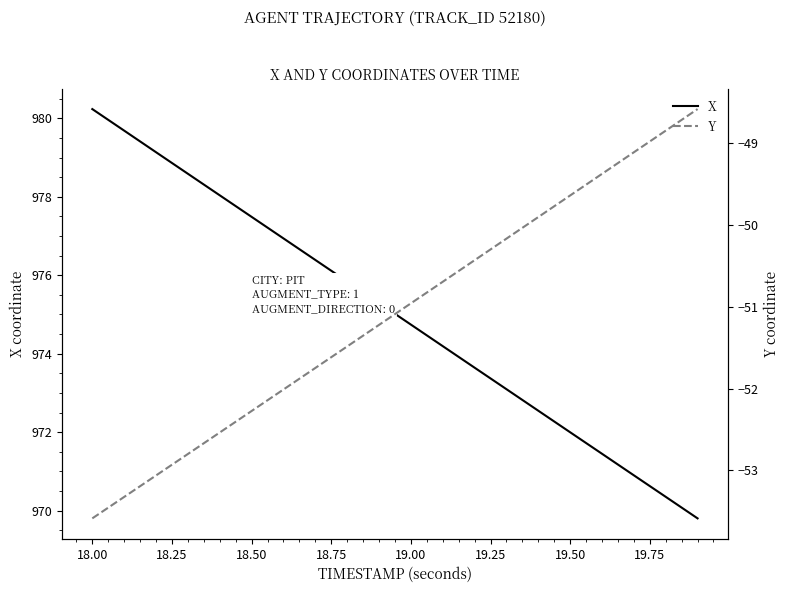

Rank the series by their average value, from highest to lowest.

X, Y